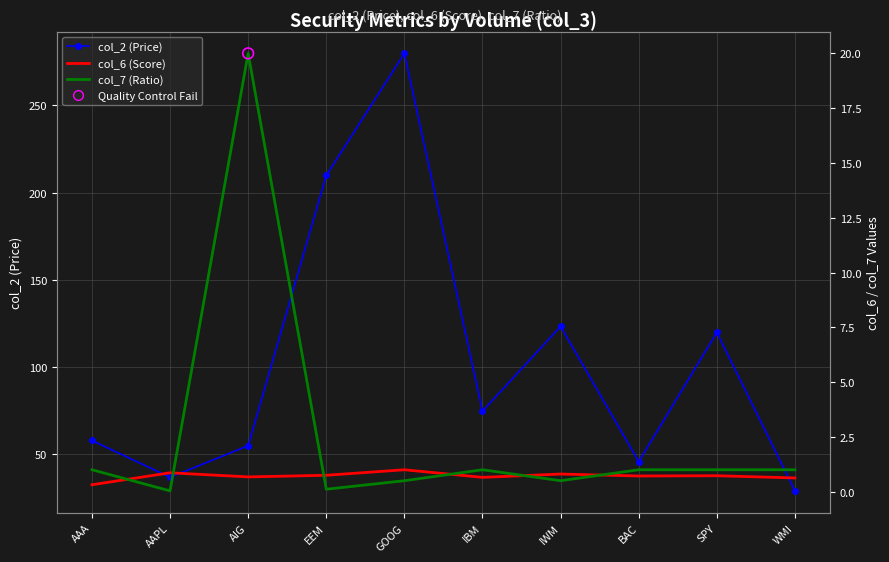

Which series contains the highest Y value?

col_2 (Price)